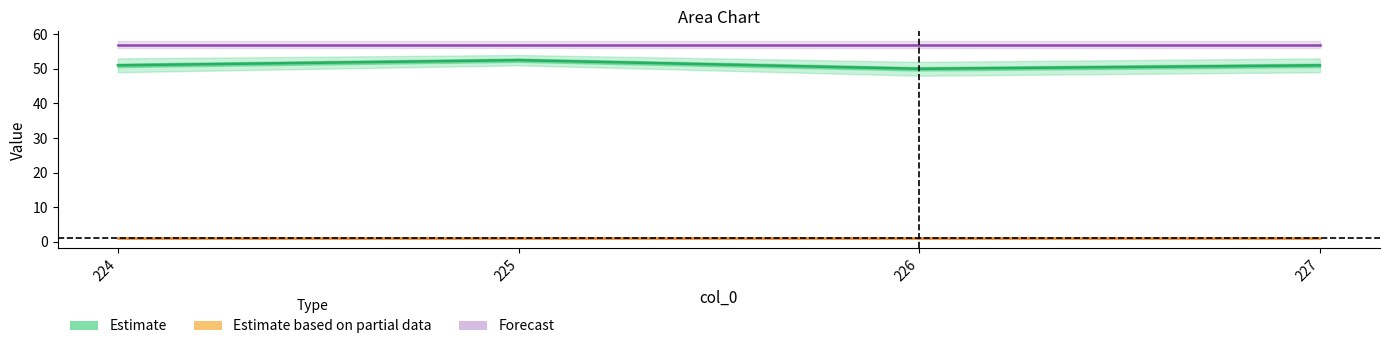

What is the sum of the Estimate values at 225 and 224?

103.5